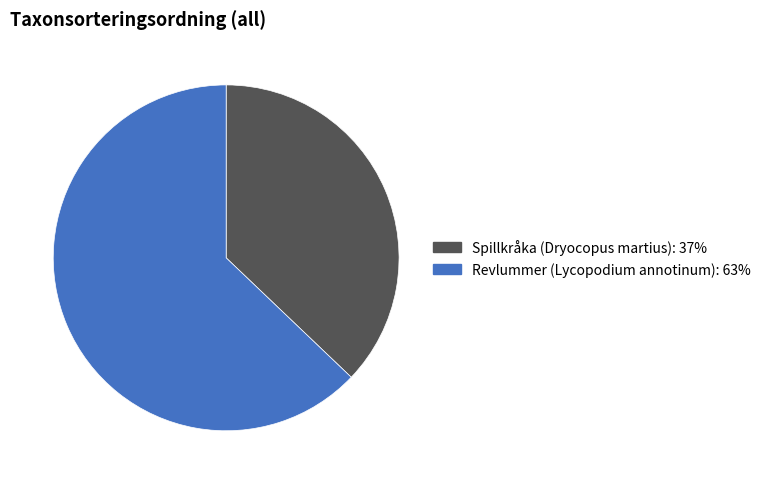

How many slices are in this pie chart?

2